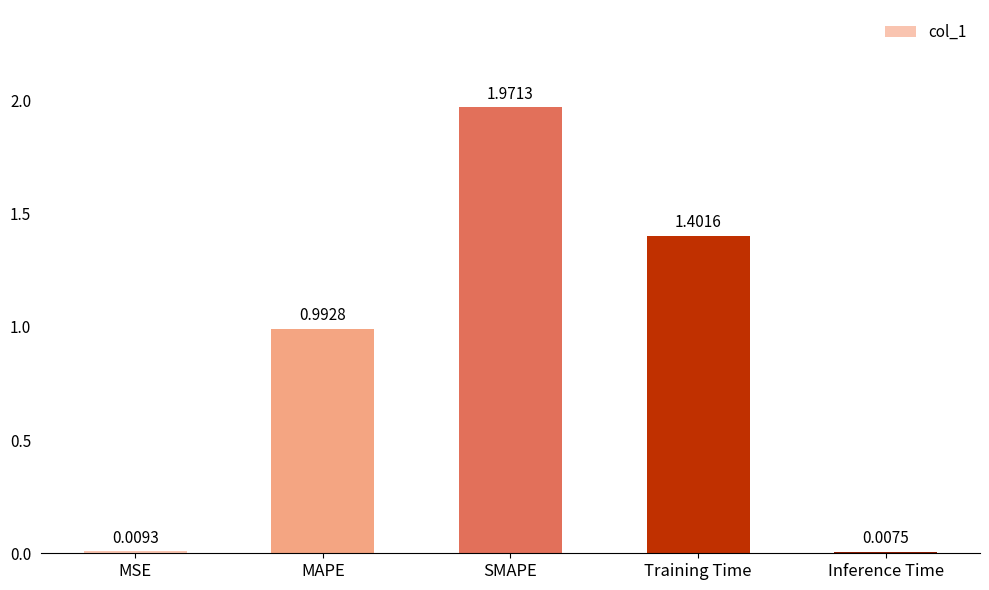

What is the change in value from MSE to Training Time?

+1.4